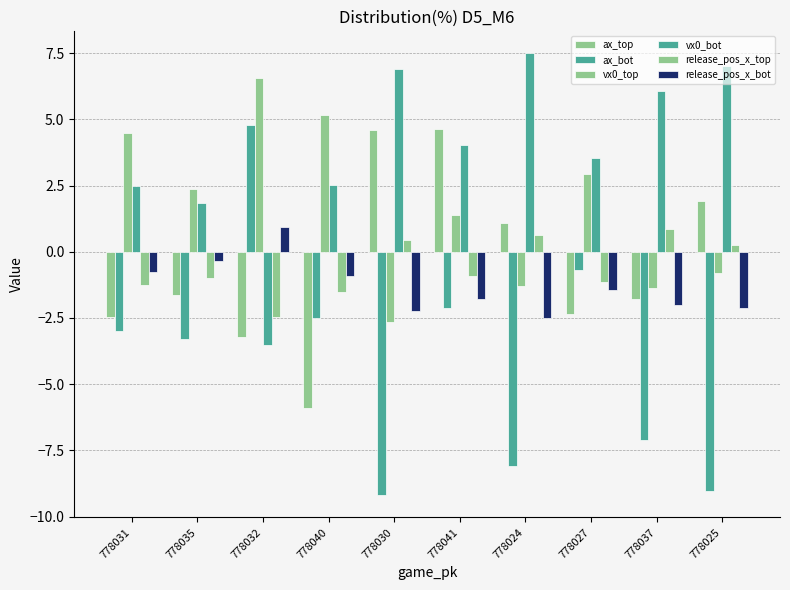

What is the approximate value of ax_bot at 778037?

-7.1